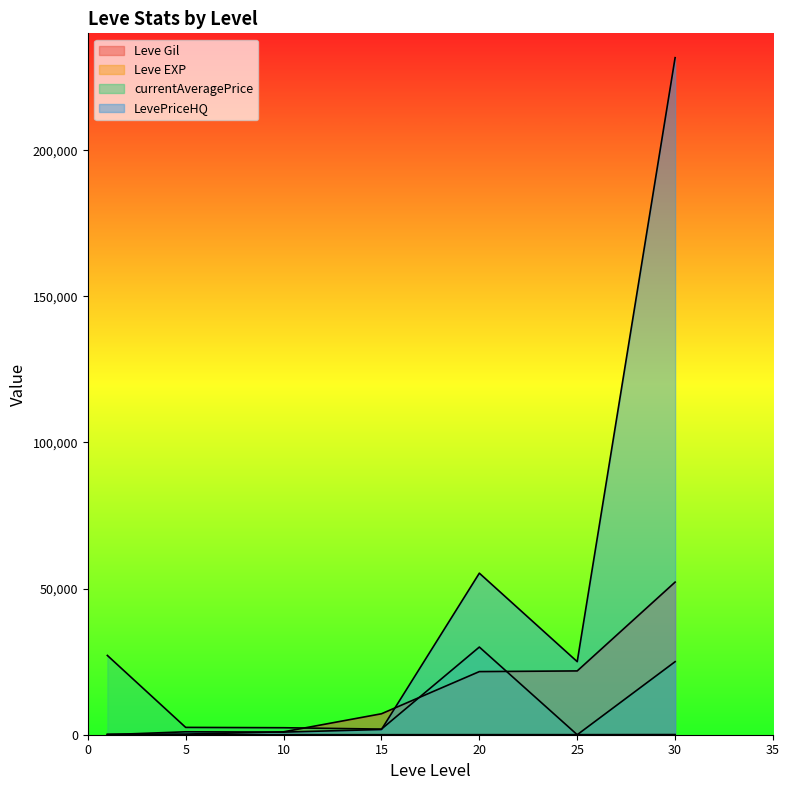

The value of Leve Gil at 10 is 990. True or false?

True